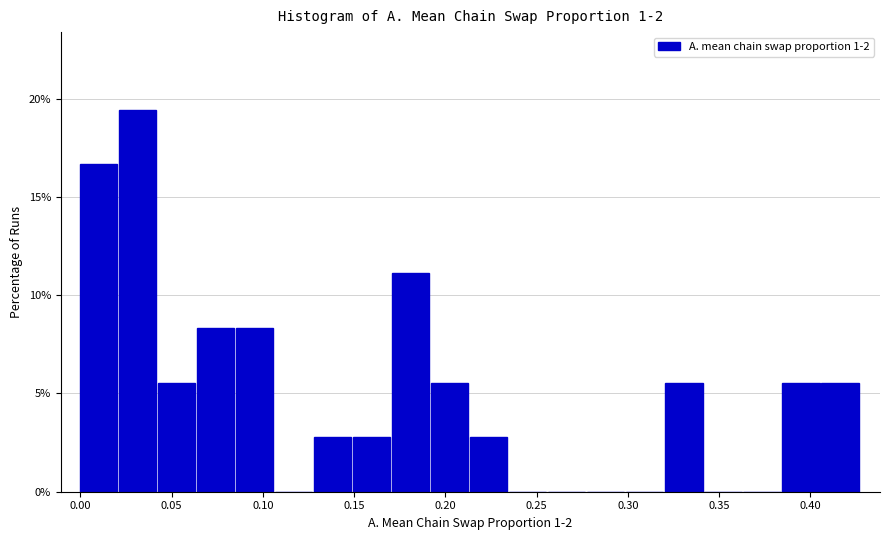

Reading left to right, list every bar in this chart as the range it spans on the x-axis followed by its height. Neither the bar edges nor the heights are printed on the chart, so give them approximately, as read against the axes.

0.000 to 0.020: 16.5
0.020 to 0.045: 19.5
0.045 to 0.065: 5.5
0.065 to 0.085: 8.5
0.085 to 0.105: 8.5
0.105 to 0.130: 0
0.130 to 0.150: 3.0
0.150 to 0.170: 3.0
0.170 to 0.190: 11.0
0.190 to 0.215: 5.5
0.215 to 0.235: 3.0
0.235 to 0.255: 0
0.255 to 0.280: 0
0.280 to 0.300: 0
0.300 to 0.320: 0
0.320 to 0.340: 5.5
0.340 to 0.365: 0
0.365 to 0.385: 0
0.385 to 0.405: 5.5
0.405 to 0.430: 5.5